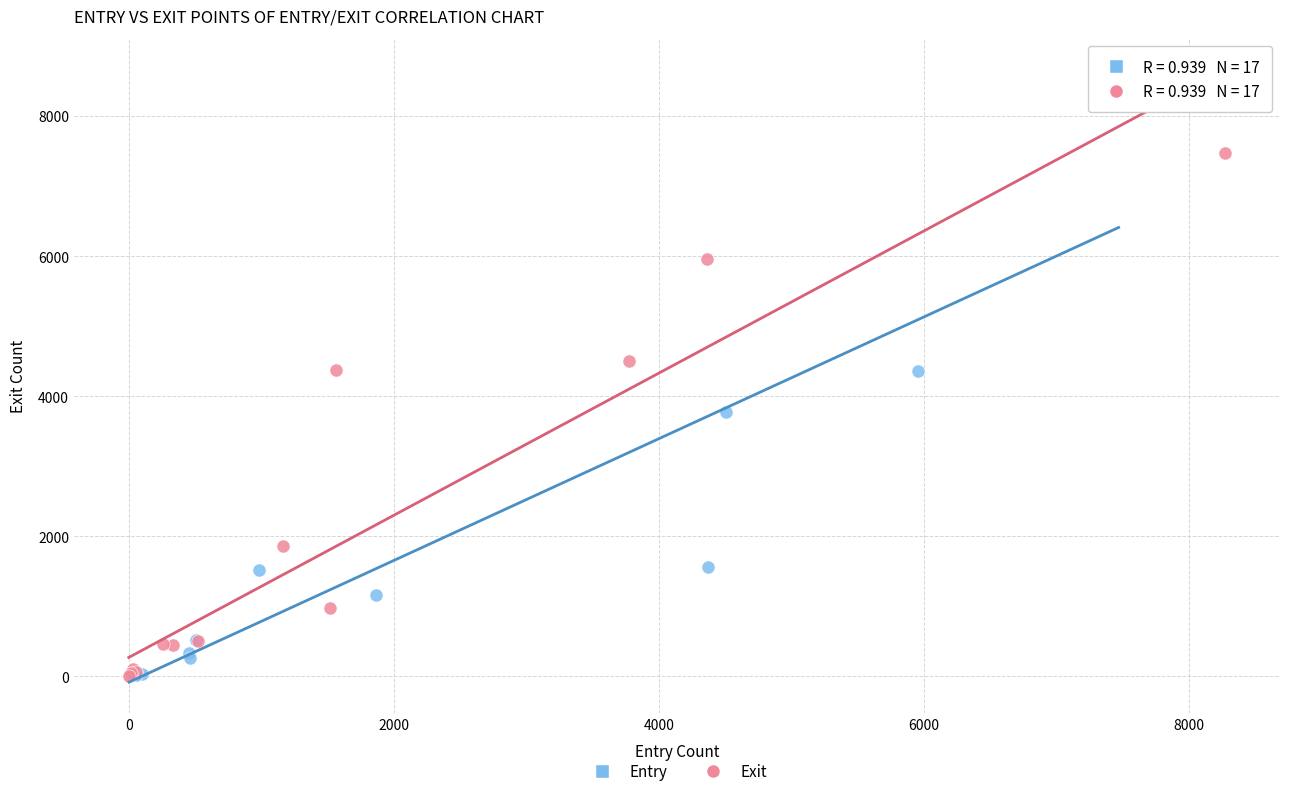

Which series reaches the maximum Y coordinate?

Entry